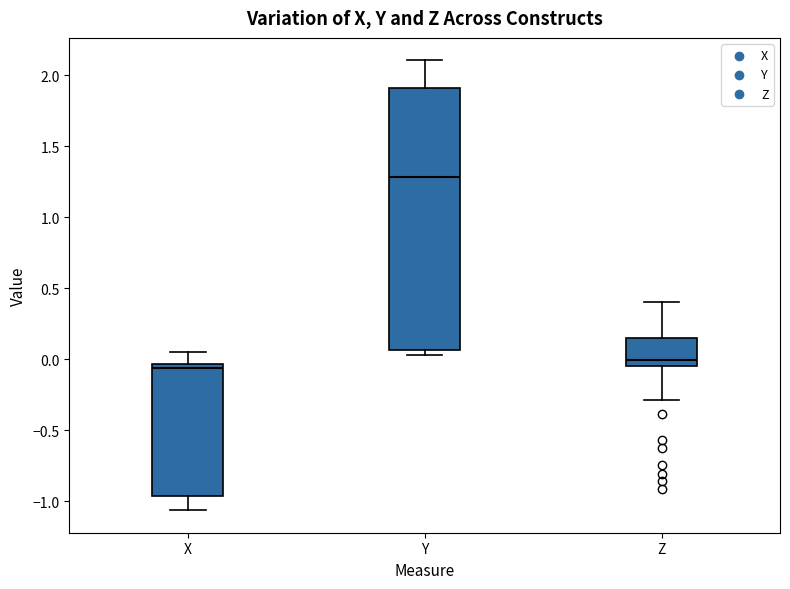

Which box is the tallest, from its lower edge to its upper edge?

Y